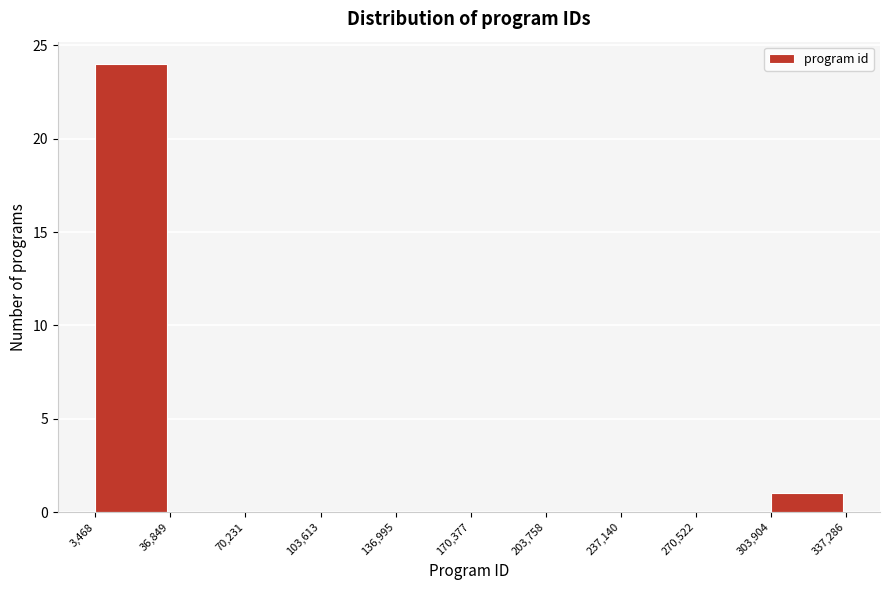

Reading left to right, list every bar in this chart as the range it spans on the x-axis followed by its height. The values are not printed on the chart, so give them approximately, as read against the axis.

3,468 to 36,849: 24
36,849 to 70,231: 0
70,231 to 103,613: 0
103,613 to 136,995: 0
136,995 to 170,377: 0
170,377 to 203,758: 0
203,758 to 237,140: 0
237,140 to 270,522: 0
270,522 to 303,904: 0
303,904 to 337,286: 1